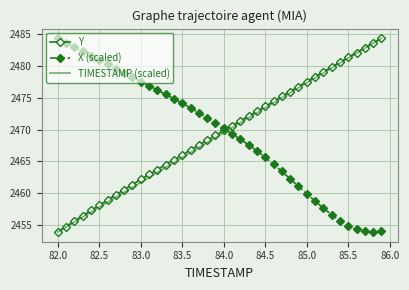

What is the sum of all TIMESTAMP (scaled) values?

98765.8